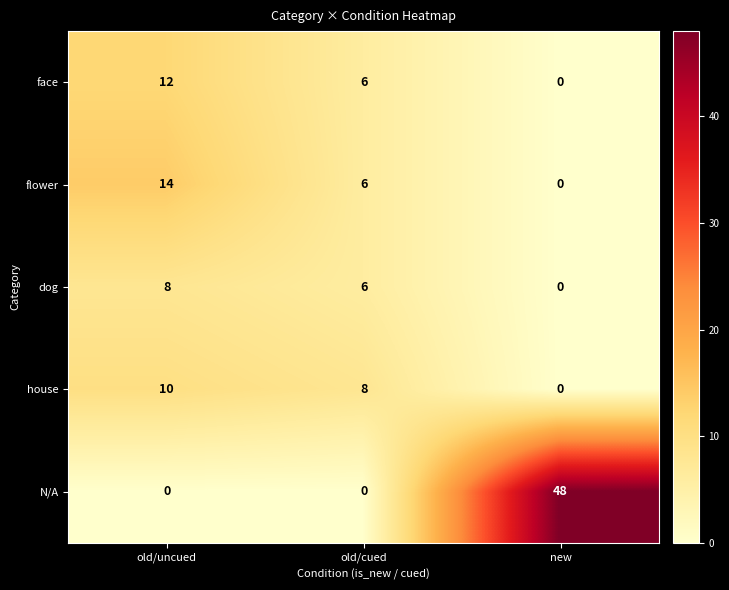

Which series has the largest total across all categories?

N/A